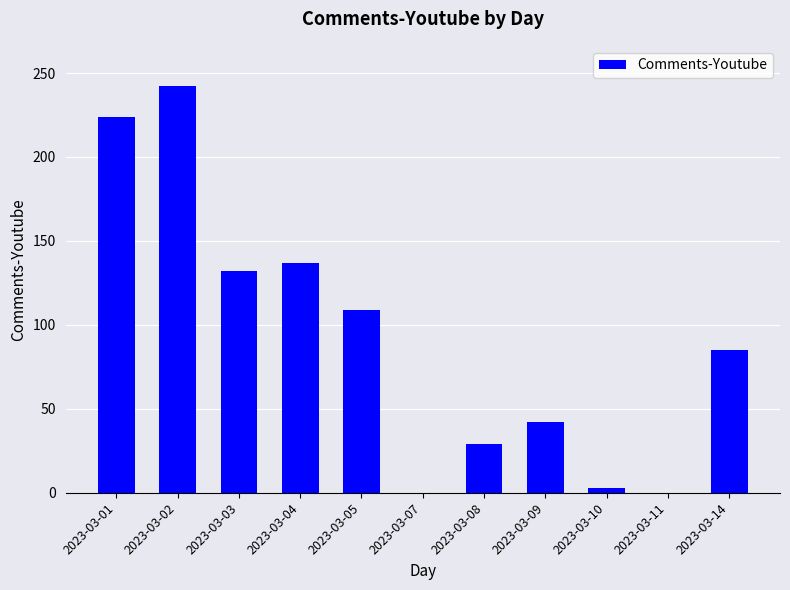

What is the sum of all values?

1003